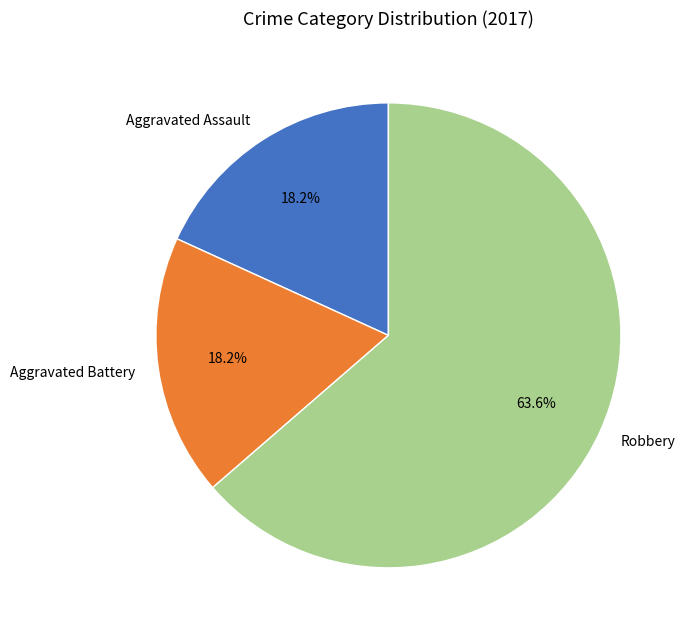

What percentage is NOT represented by Aggravated Battery?

81.8%